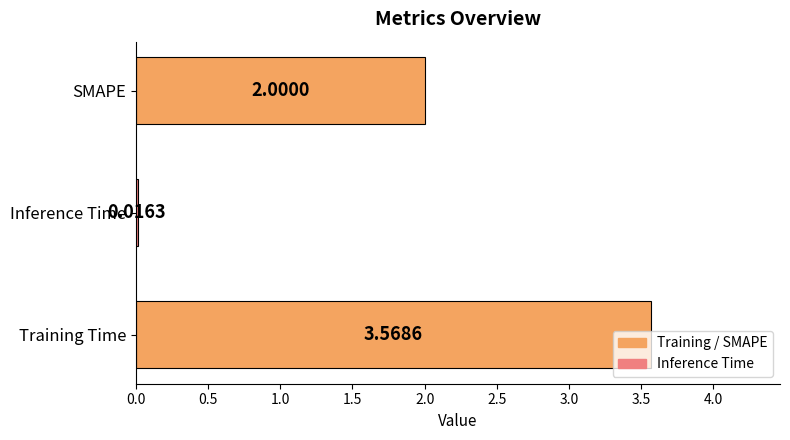

What is the sum of all values?

5.6